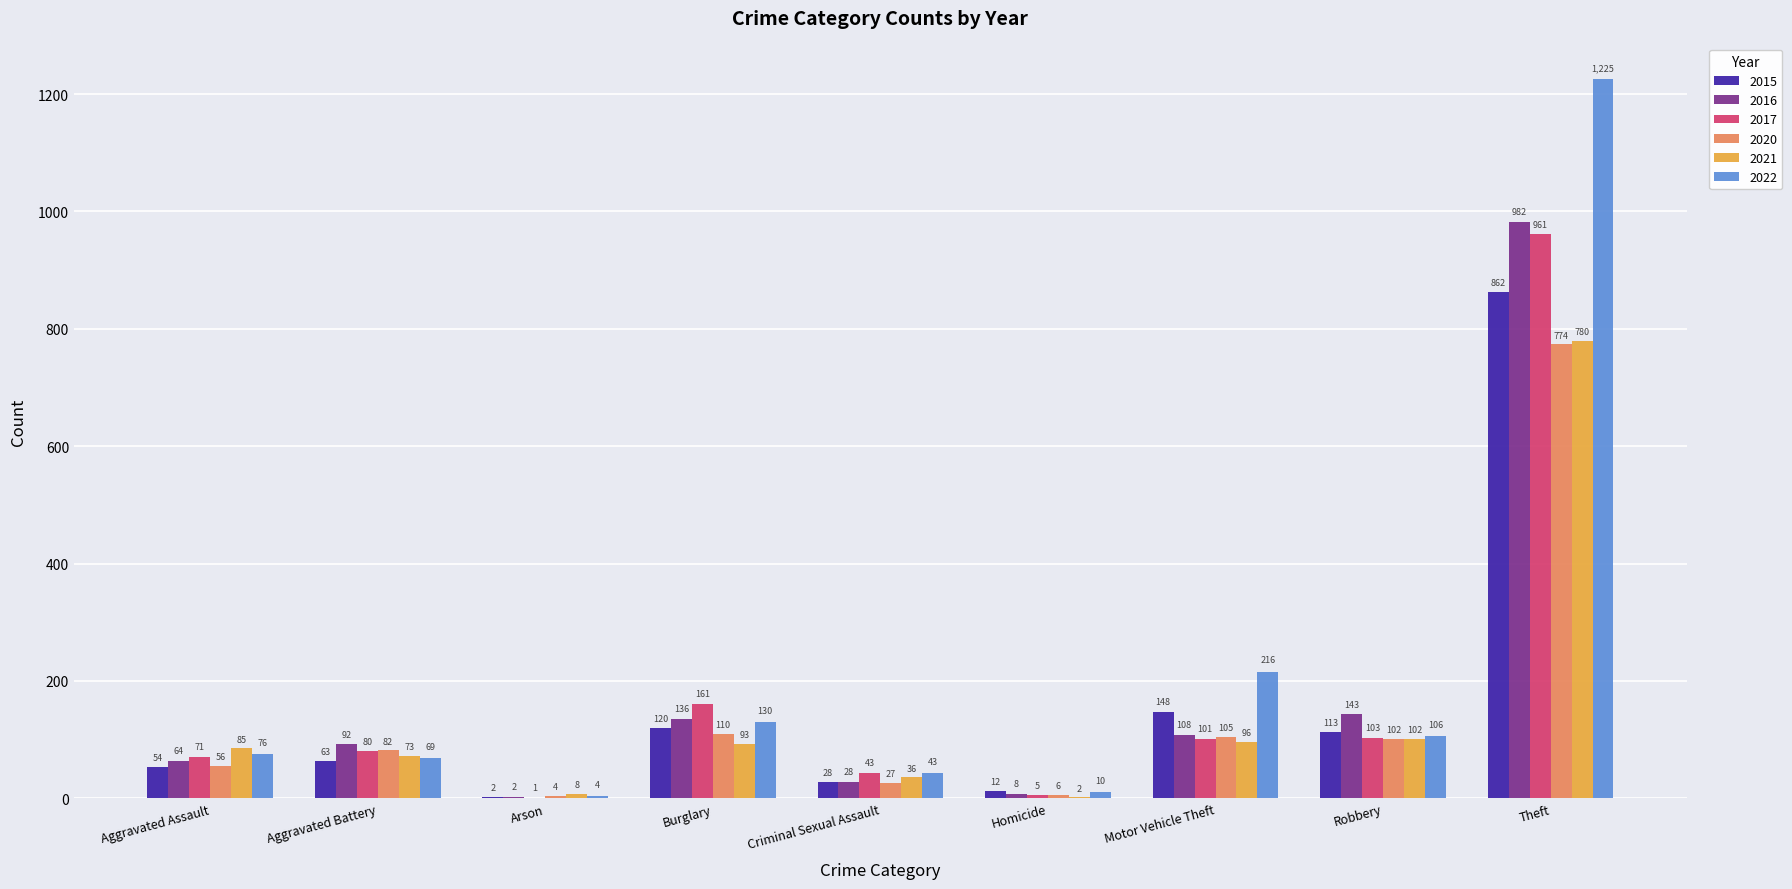

True or false: 2017 has a value of 161 at Burglary.

True